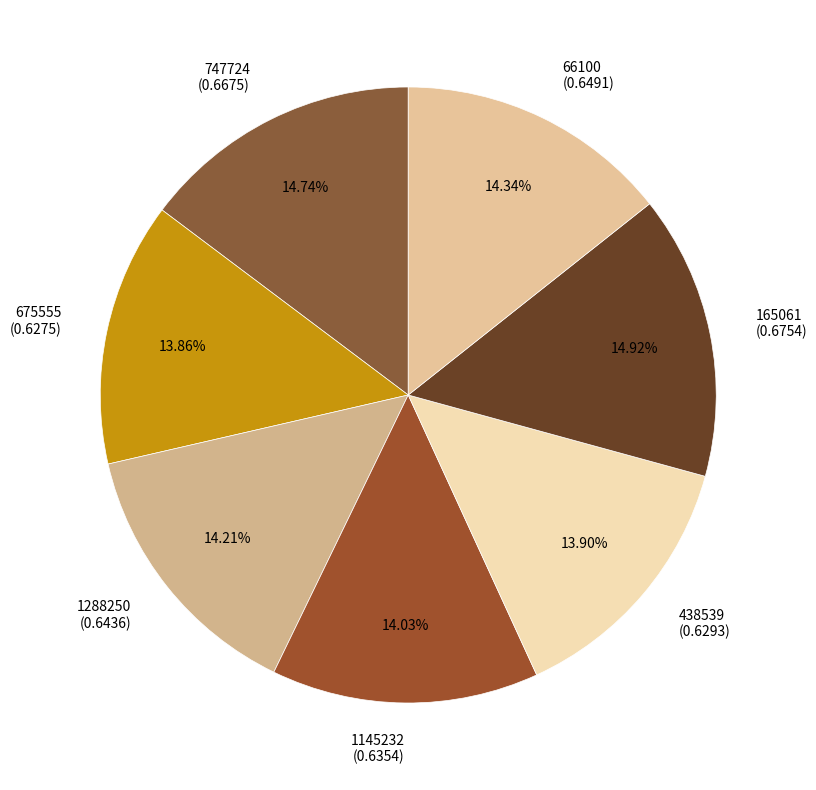

How many slices are in this pie chart?

7